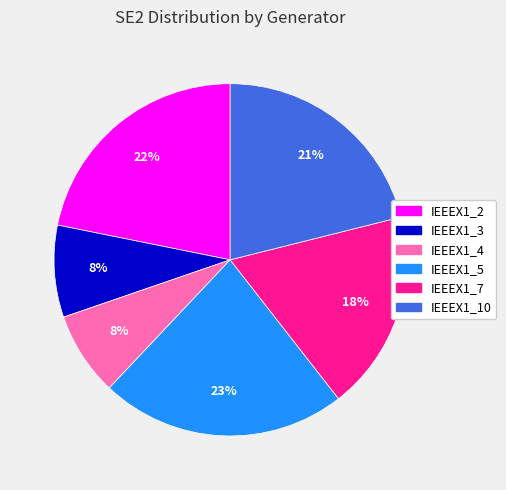

Between IEEEX1_2 and IEEEX1_5, which is larger?

IEEEX1_5